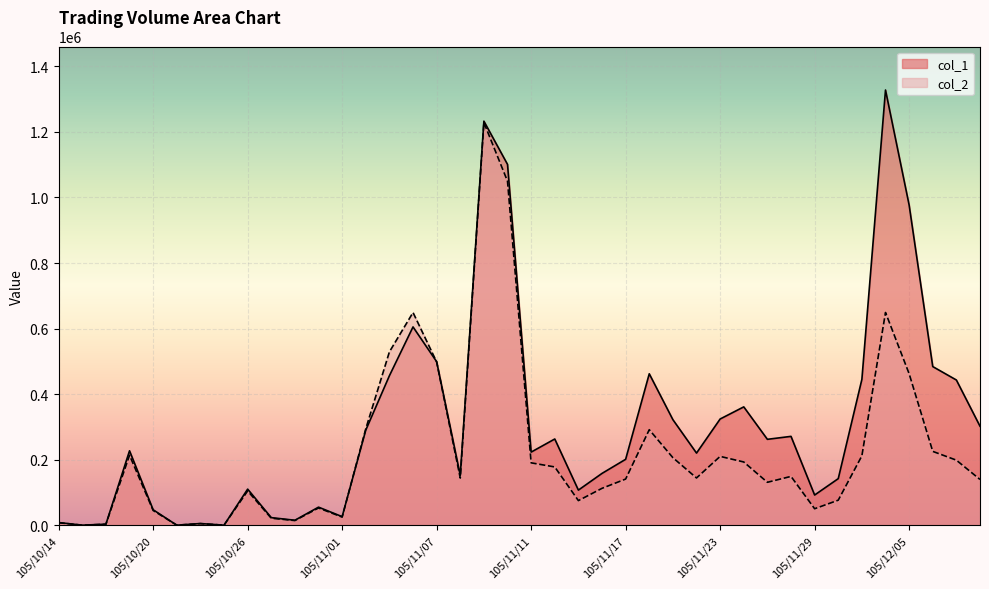

Read the col_1 value at 105/11/25.

262000